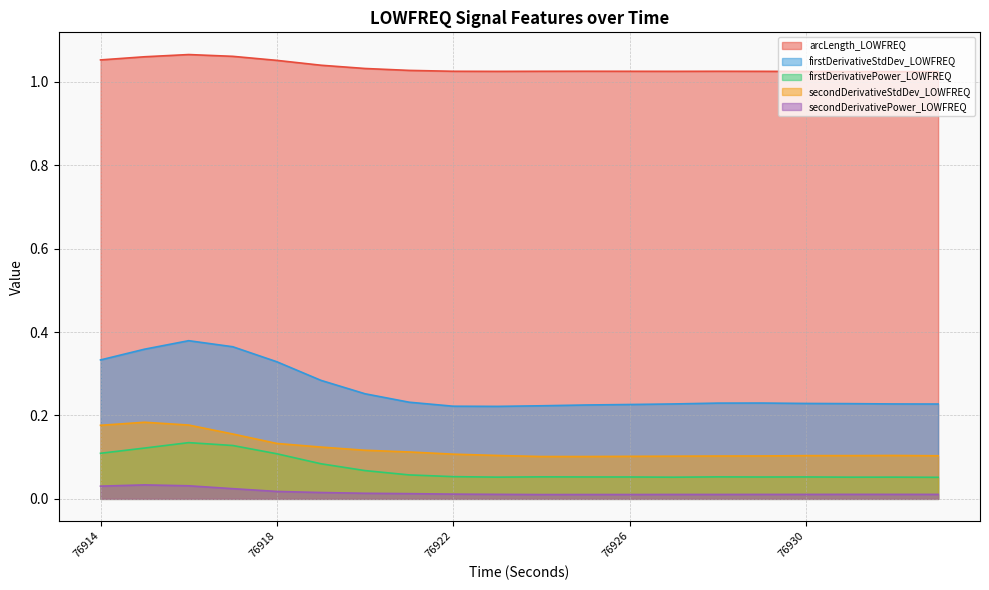

What is the difference between the second highest and minimum values in the firstDerivativePower_LOWFREQ series?

0.1